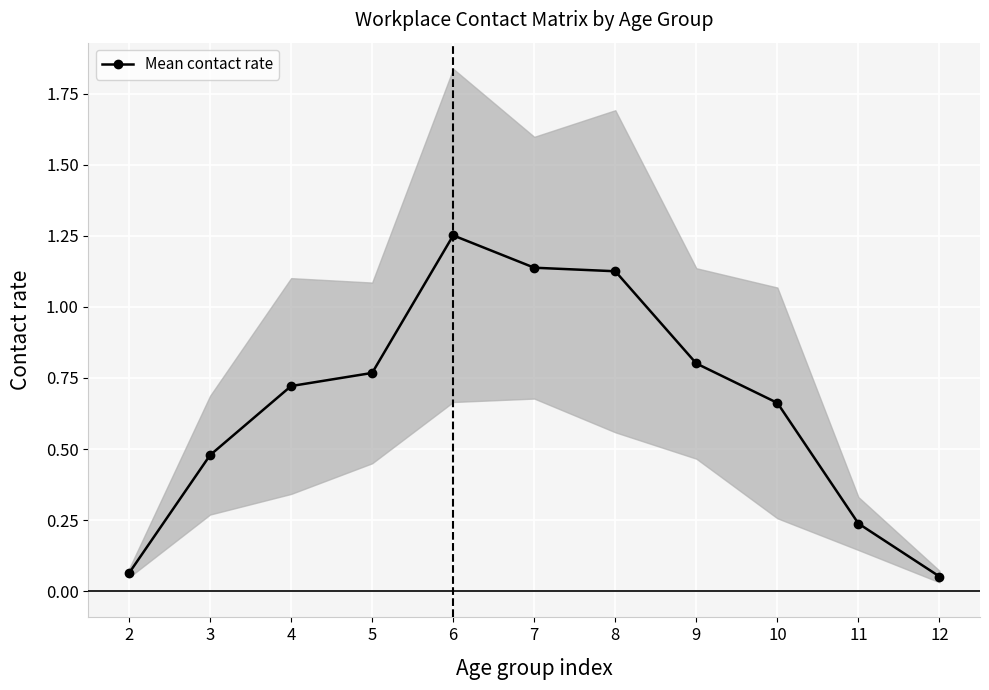

How many lines are shown in the chart?

1